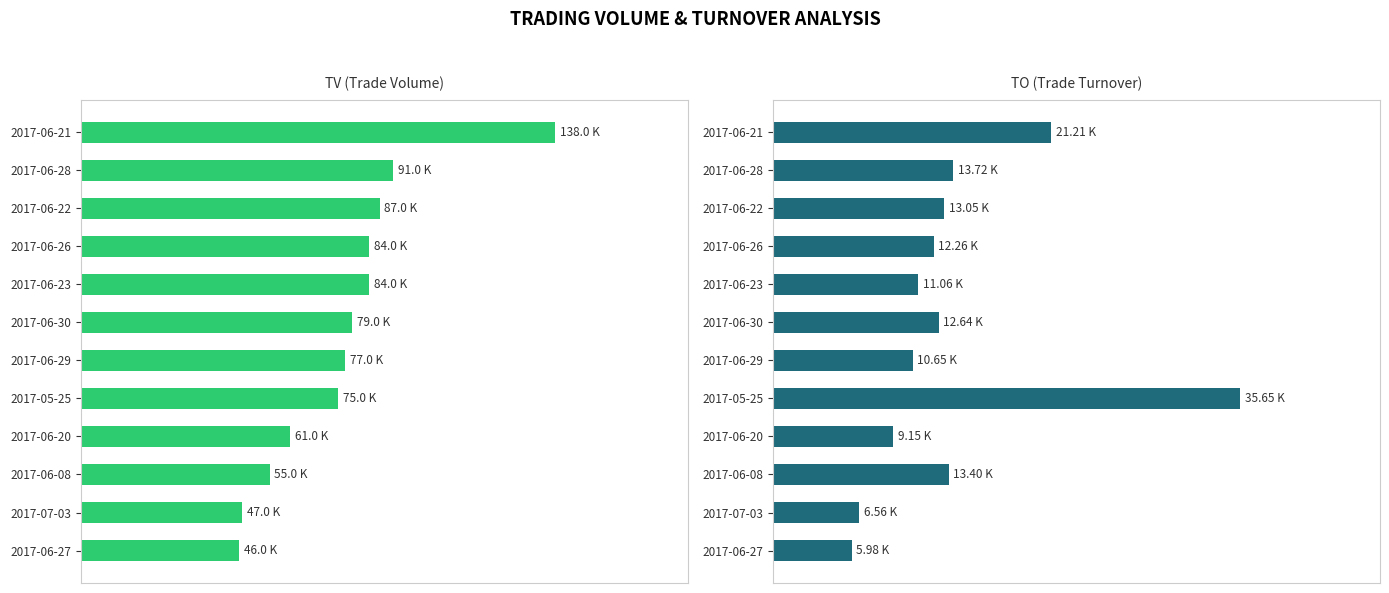

What are all the series names shown in the legend?

TV, TO